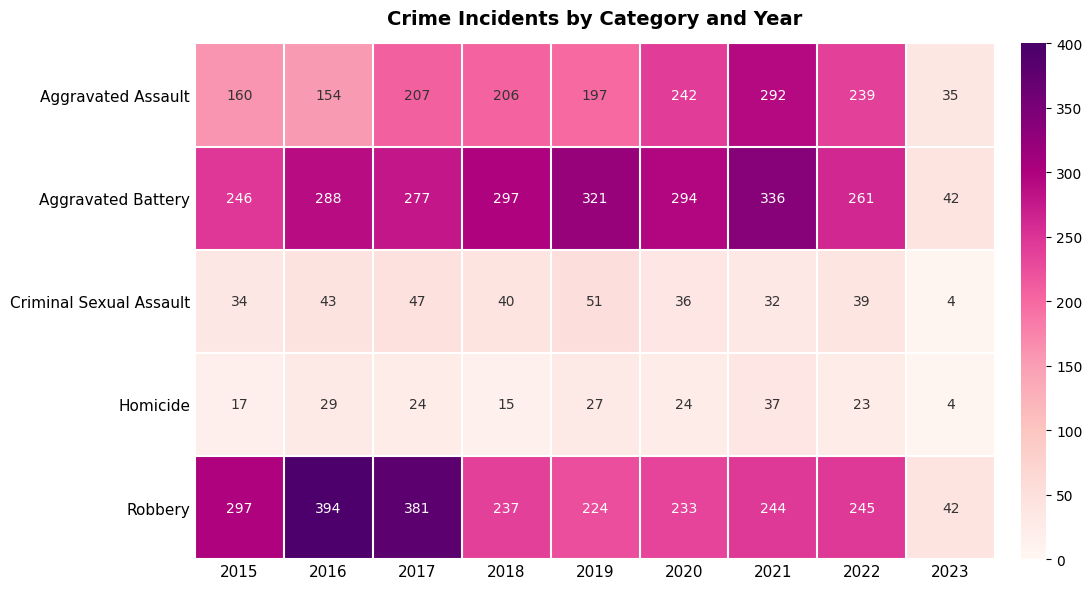

What is the smallest value displayed?

4